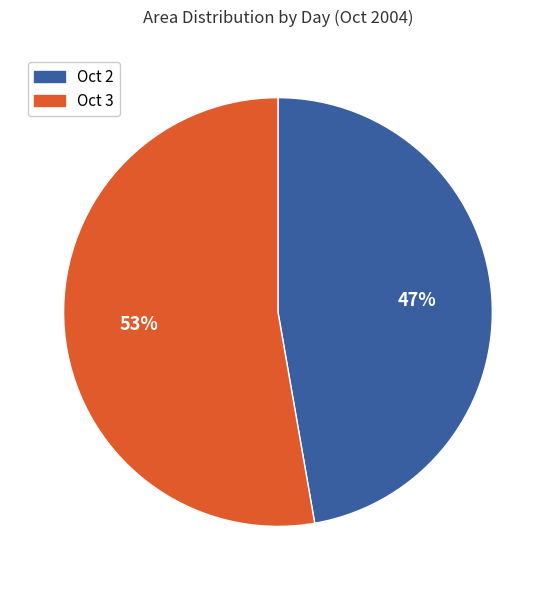

The Oct 2 slice represents 38% of the pie. True or false?

False